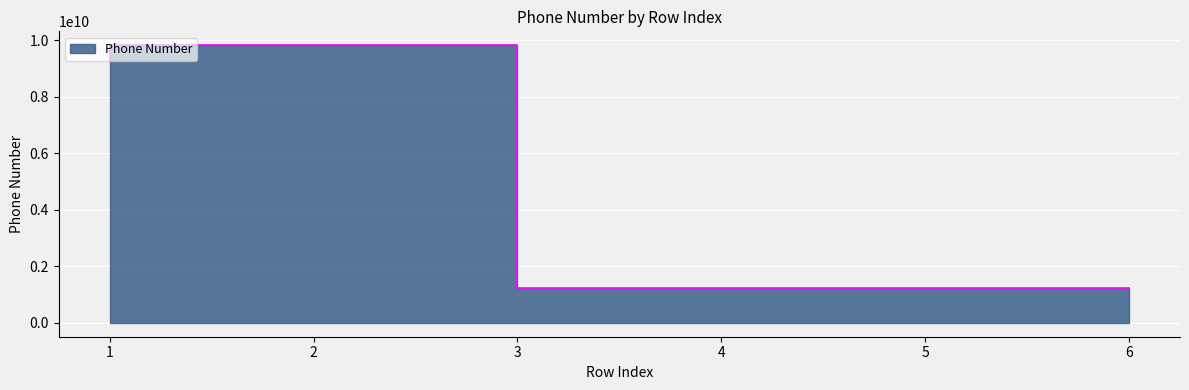

What is the ratio of the value at 6 to the value at 2?

0.1